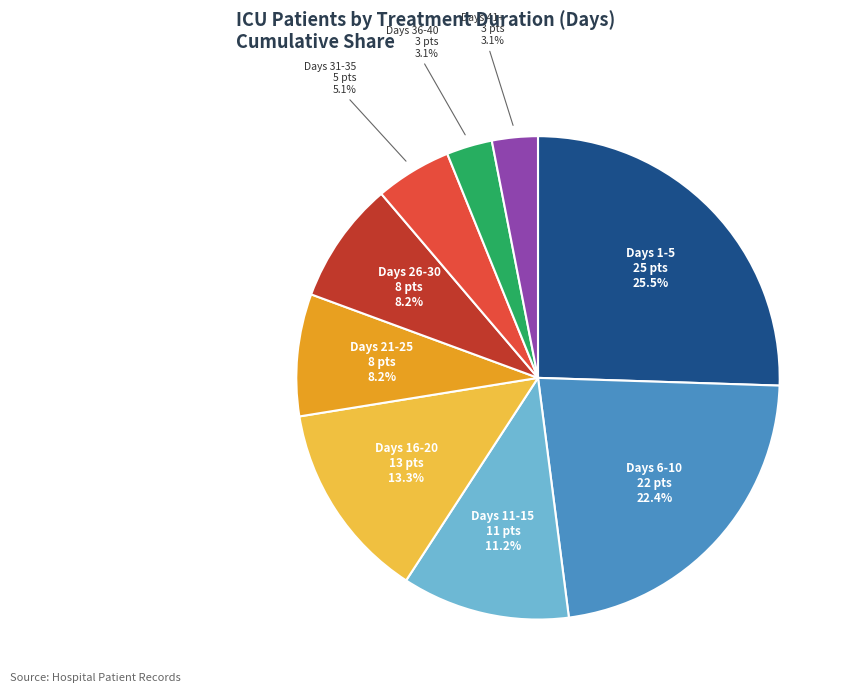

Is there any slice that represents more than half of the pie?

No